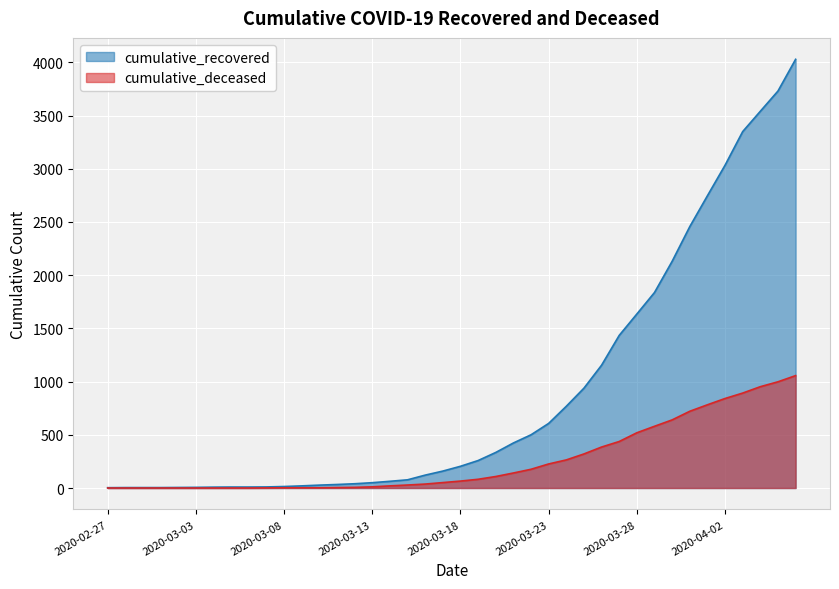

What is the label of the 37th point from the right?

2020-03-01